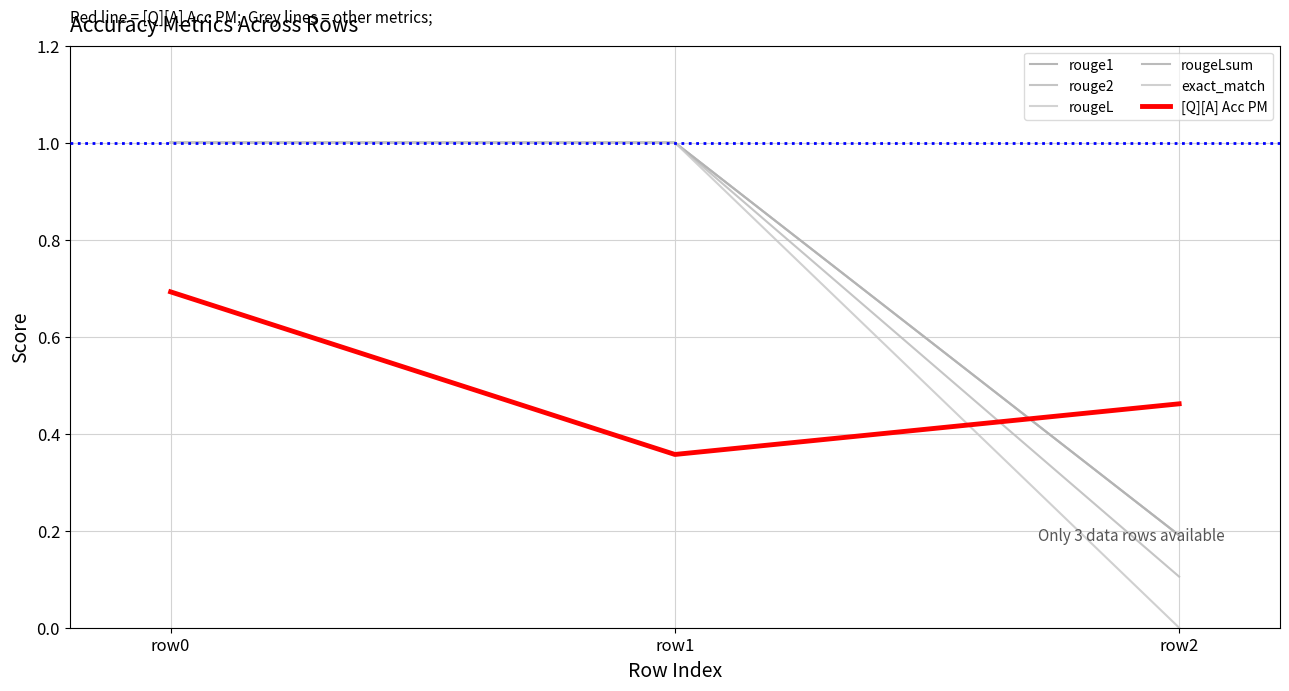

What is the sum of all rougeL values?

2.2